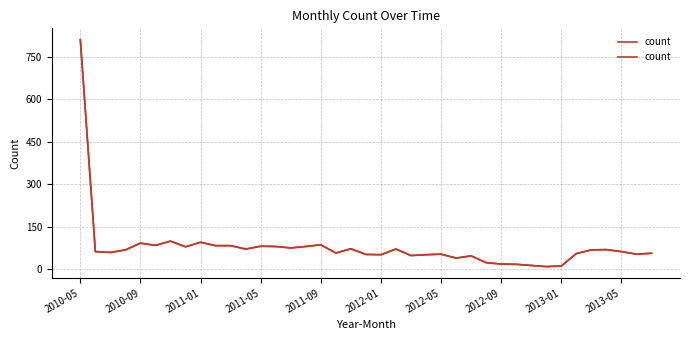

How many interior local peaks (higher than both neighbors) does the data have?

10